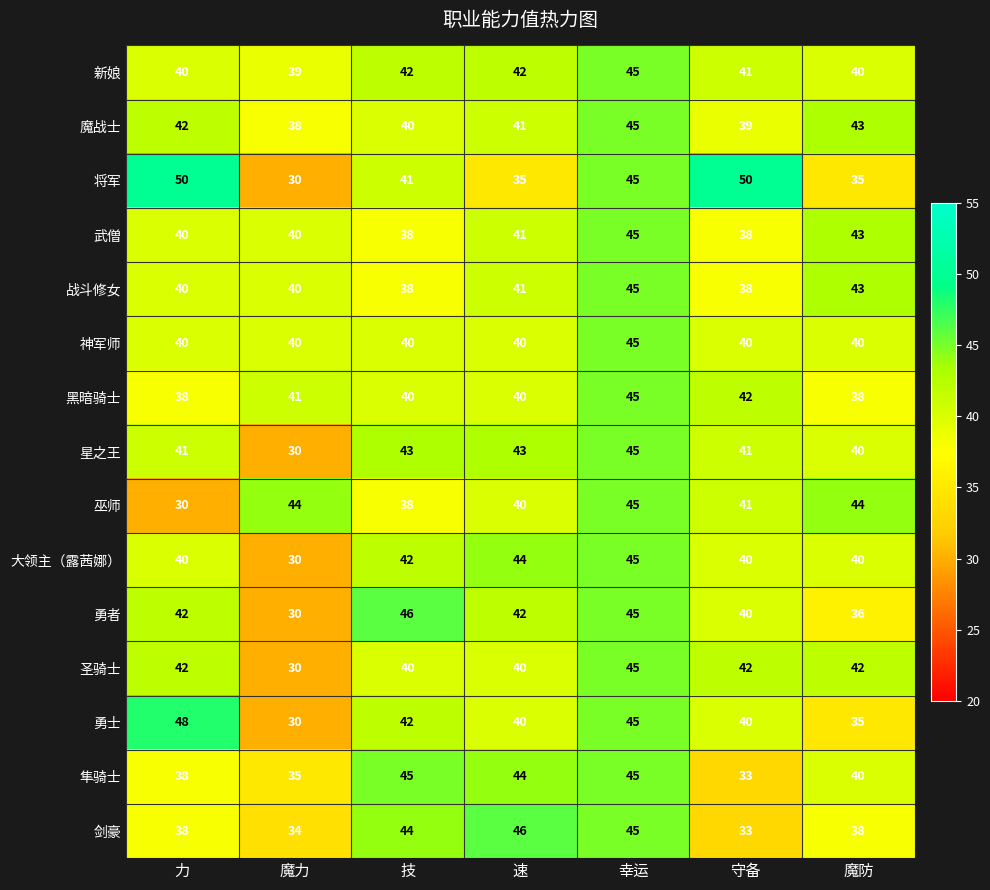

How many 神军师 values are between 40 and 41?

6